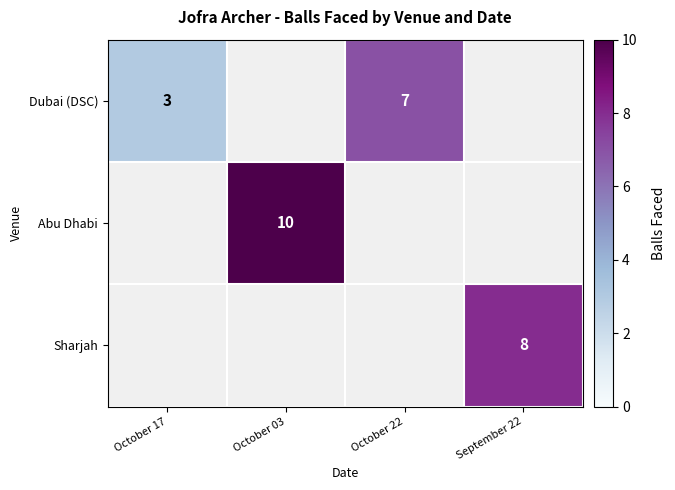

The value of Dubai (DSC) at October 17 is 1. True or false?

False